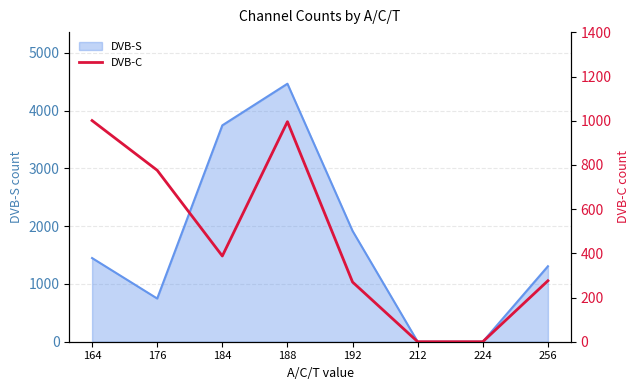

Reading right to left, what are all the values shown in this chart?

276	0	0	270	996	388	776	1001